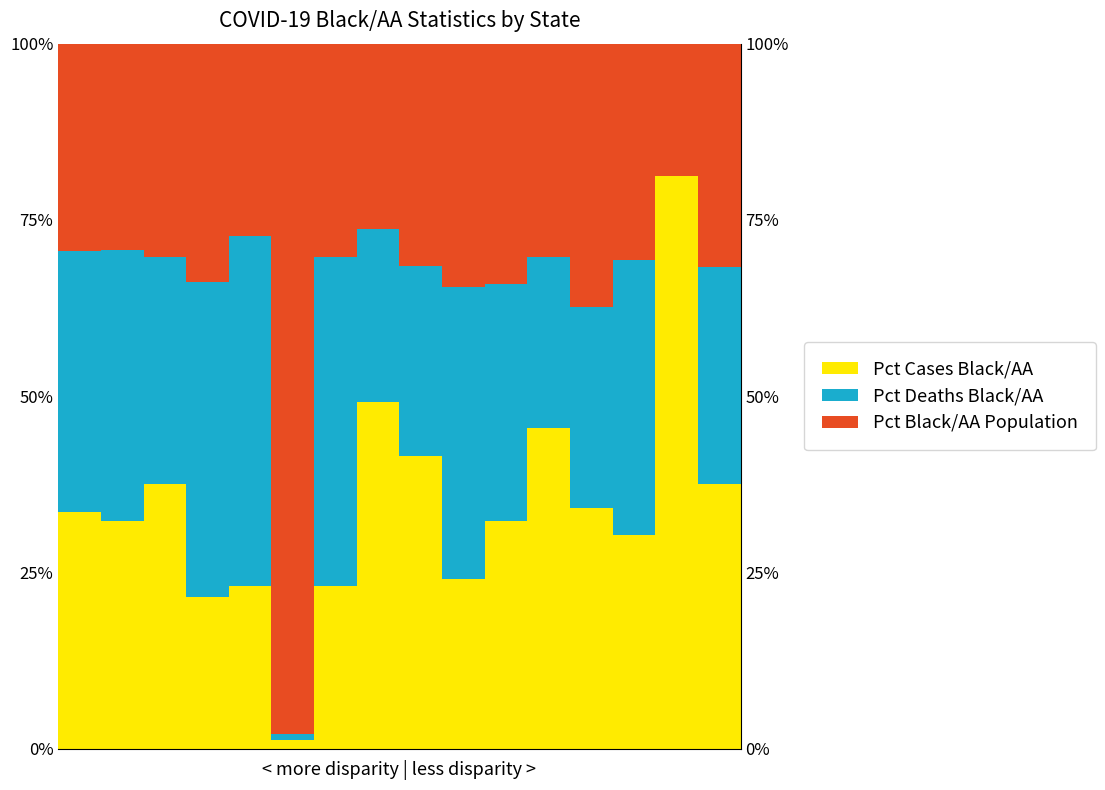

What is the difference between the highest and lowest values at 6?

23.4